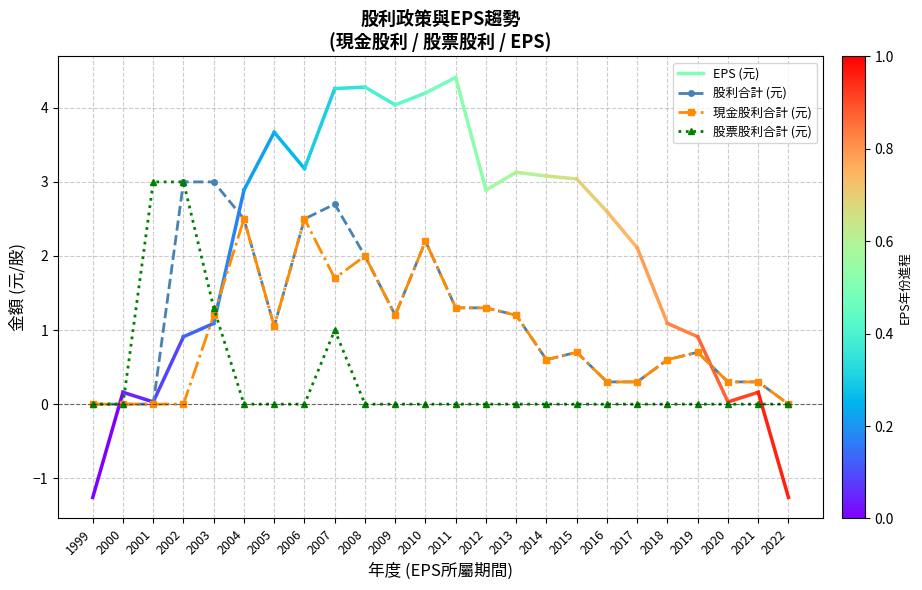

Is it true that EPS (元) equals 2.9 at 2012?

True